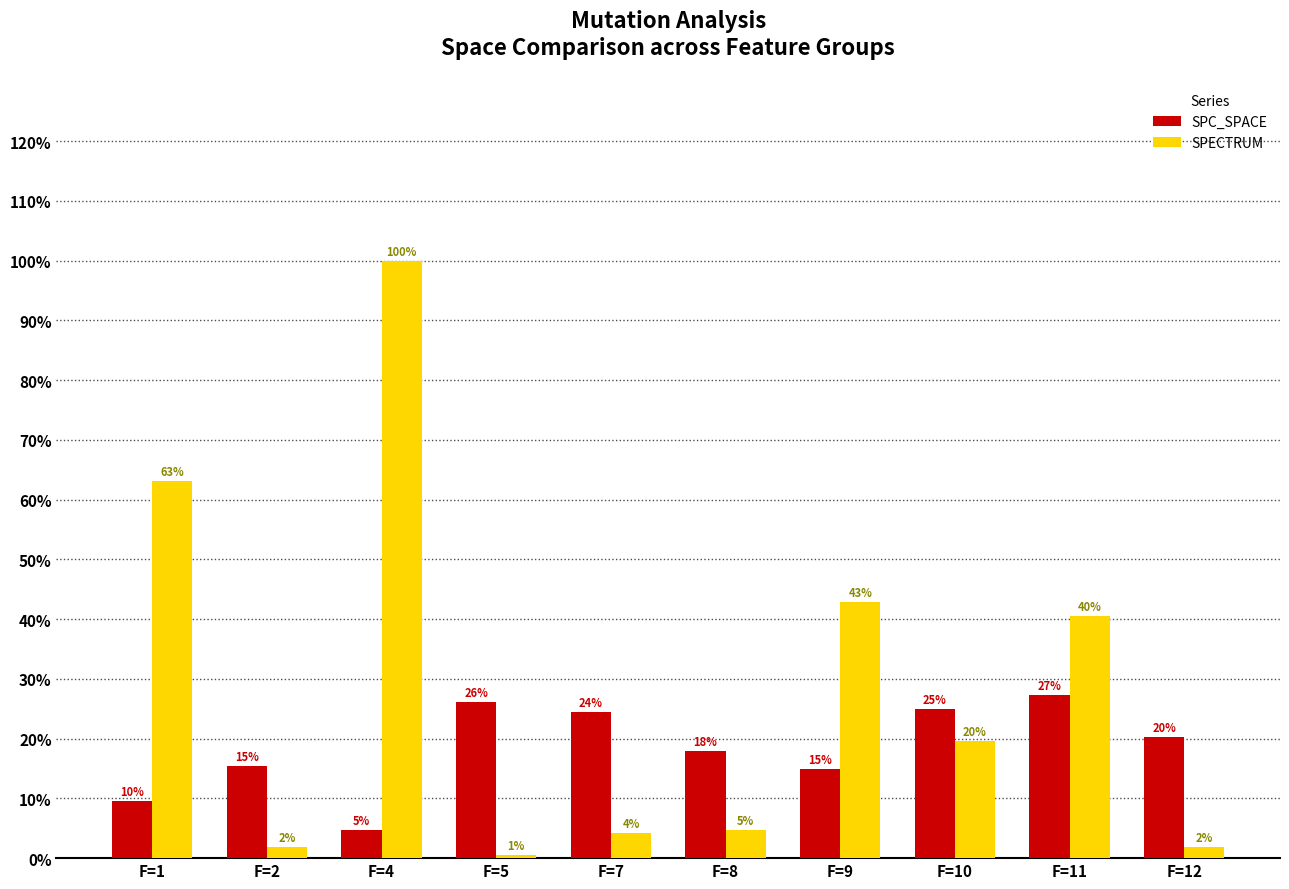

At which label is SPC_SPACE closest to 16?

F=2